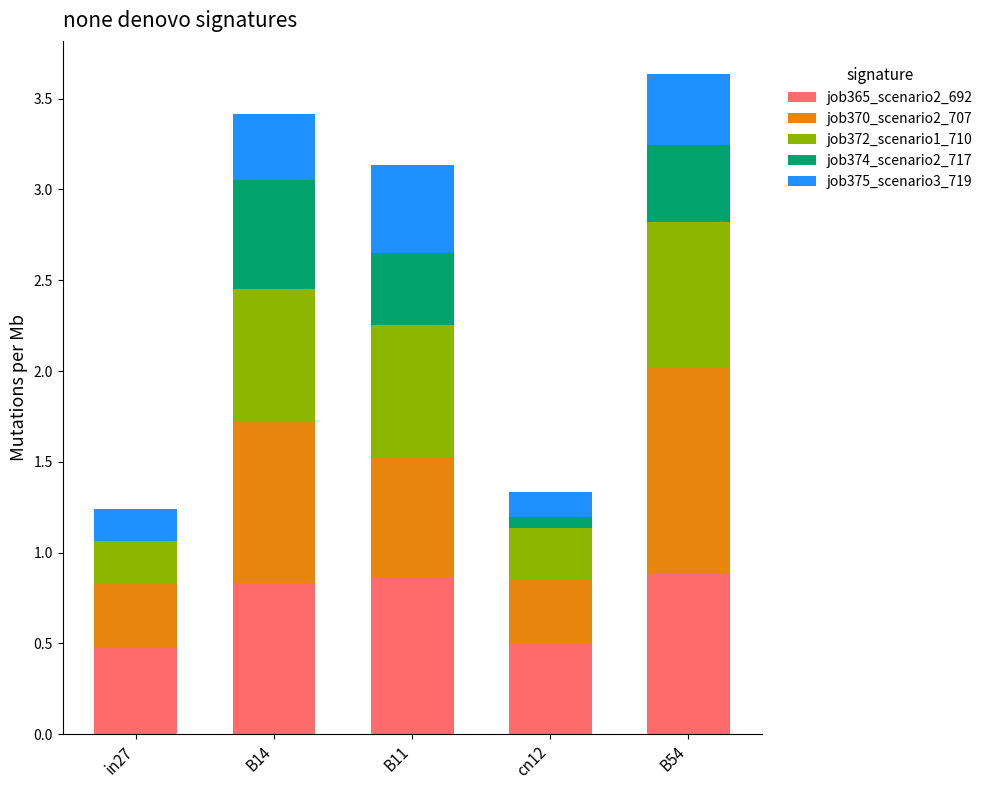

Reading left to right, list the values for the job365_scenario2_692 series.

in27=0.5	B14=0.8	B11=0.9	cn12=0.5	B54=0.9